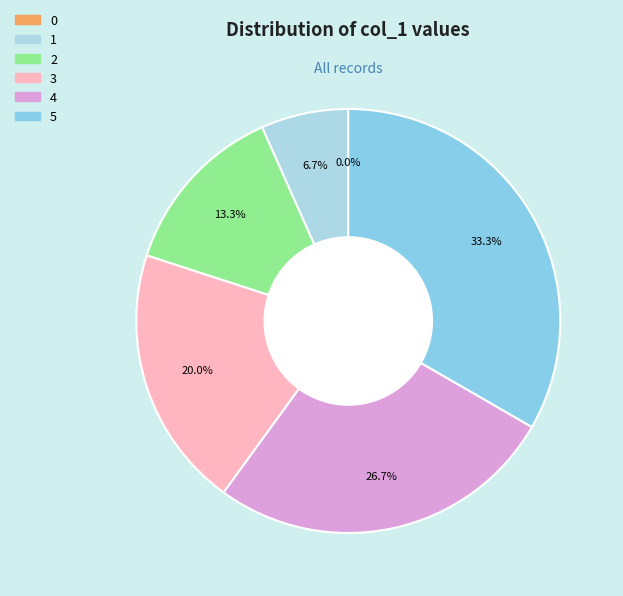

How much of the chart is everything except 4?

73.3%